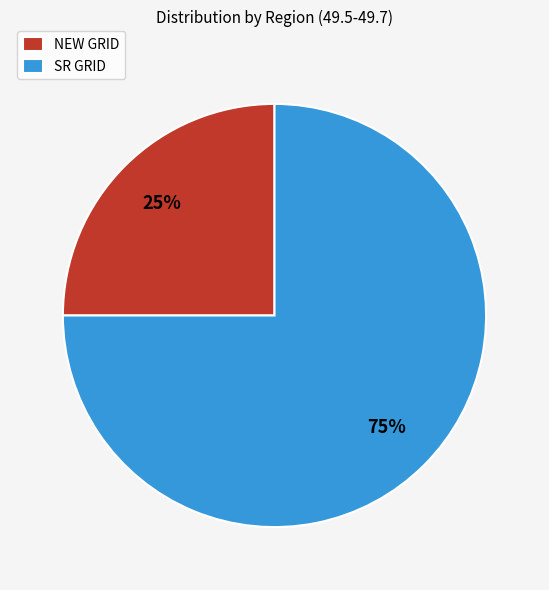

Do NEW GRID and SR GRID together represent more than half of the pie?

Yes